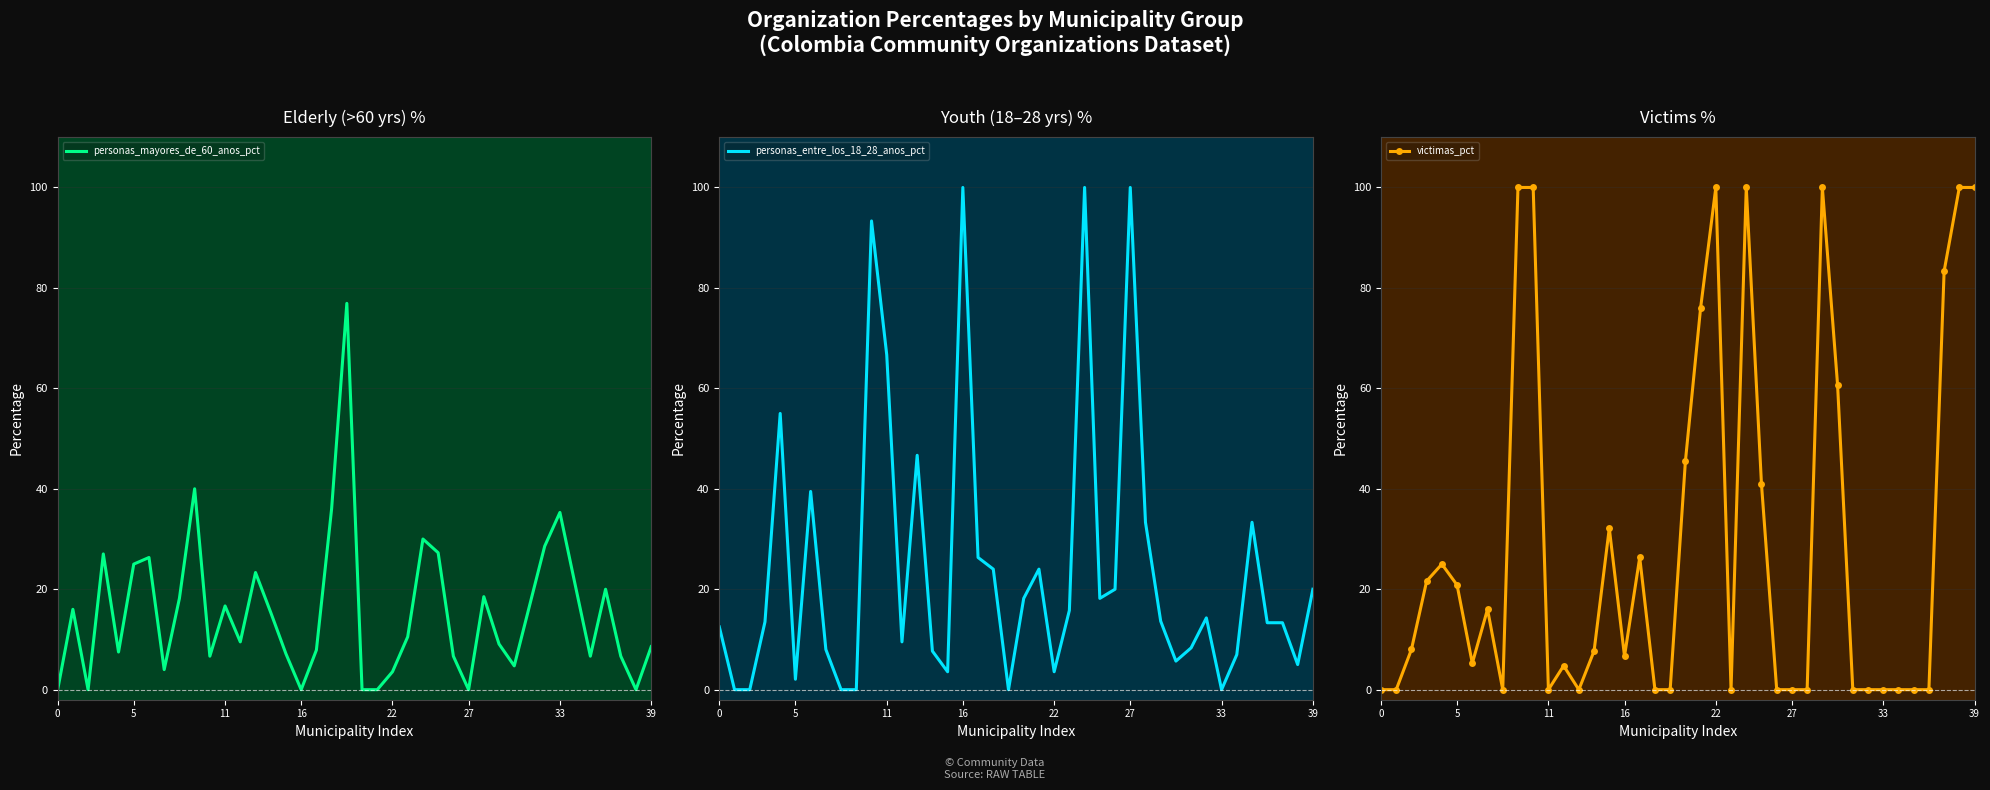

What is the greatest value displayed?

100.0